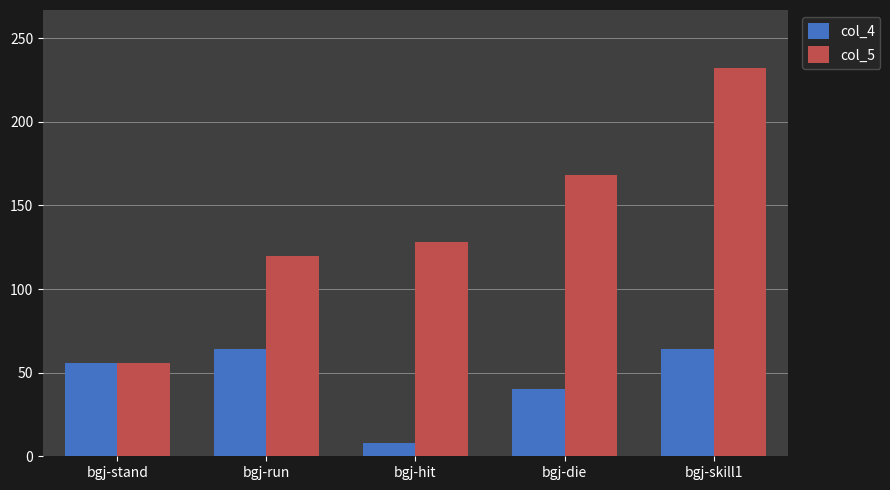

What is the sum of all col_4 values?

232